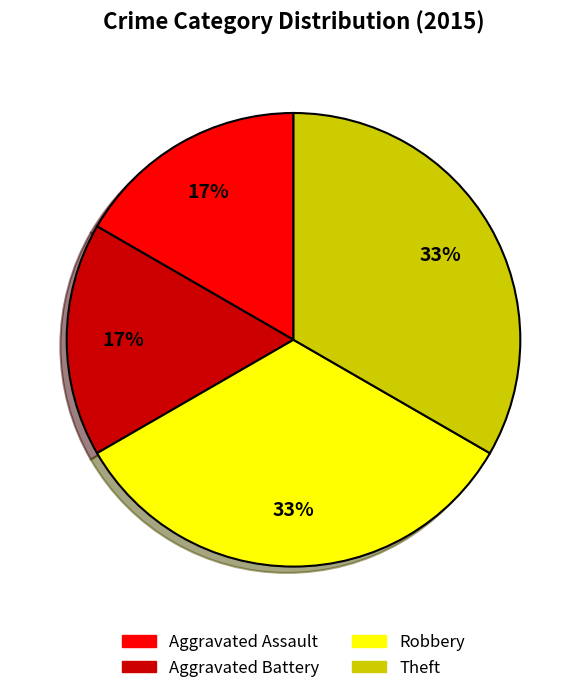

Is there a majority slice in this chart?

No